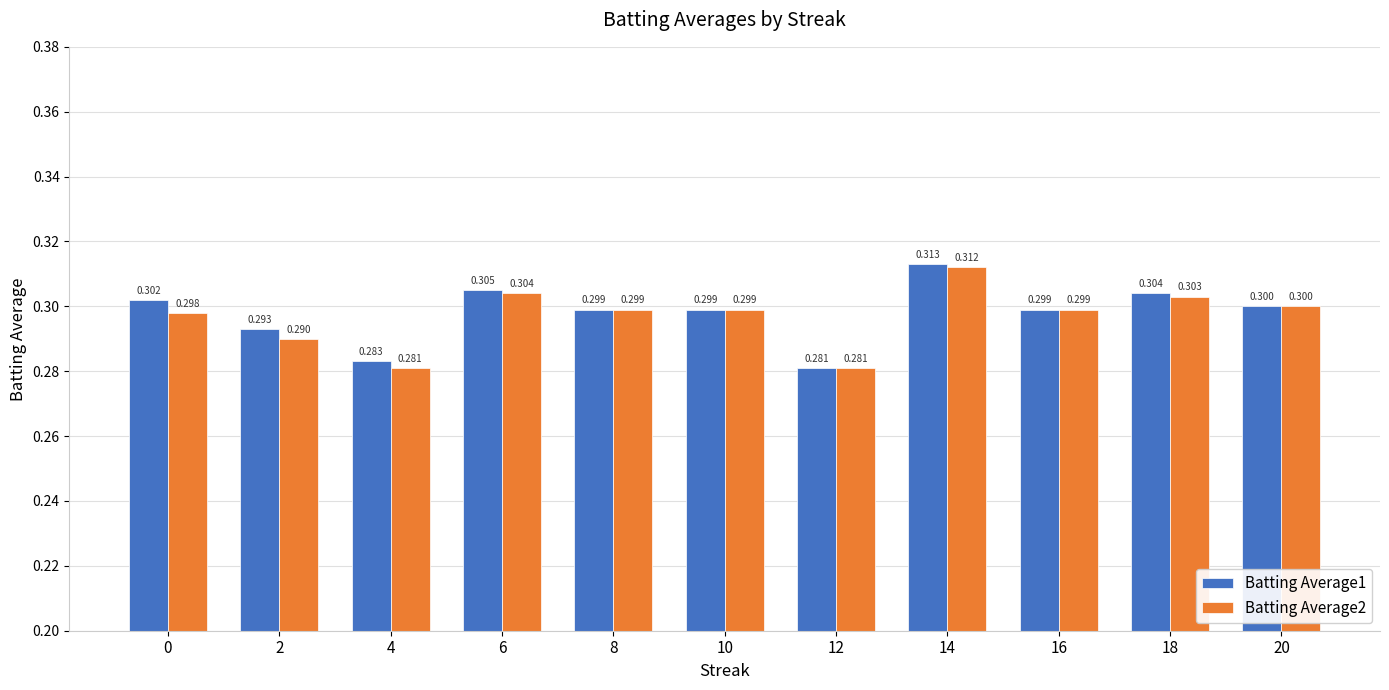

Reading left to right, transcribe all the data shown in this chart.

Batting Average1: 0.3	0.3	0.3	0.3	0.3	0.3	0.3	0.3	0.3	0.3	0.3
Batting Average2: 0.3	0.3	0.3	0.3	0.3	0.3	0.3	0.3	0.3	0.3	0.3